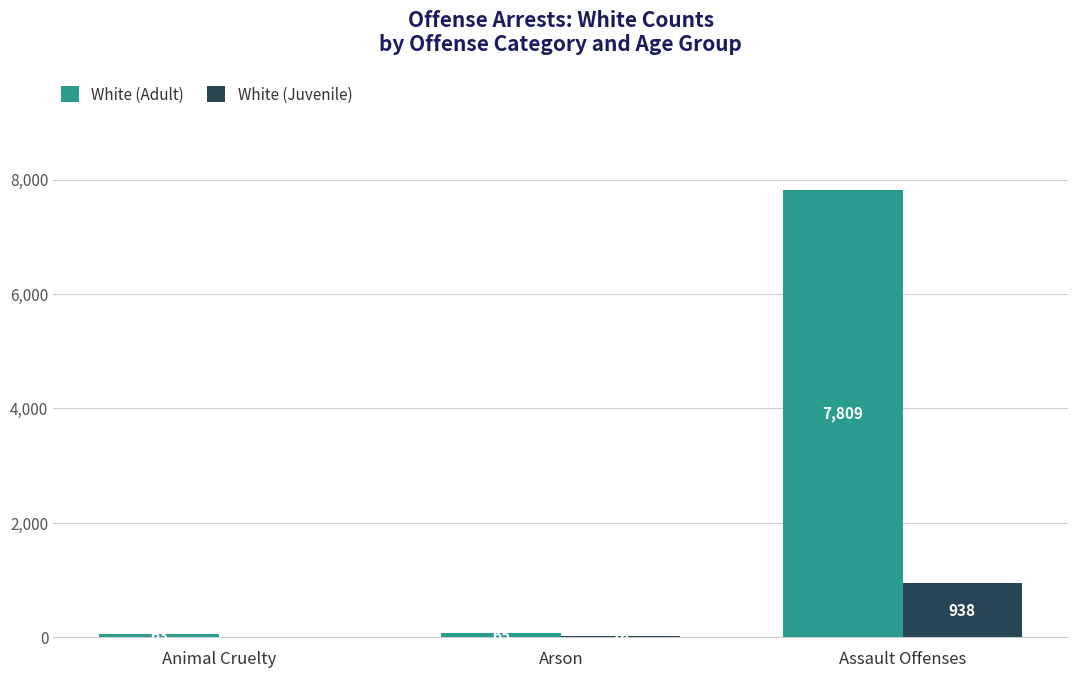

Which series changed the most between Animal Cruelty and Assault Offenses?

White (Adult)